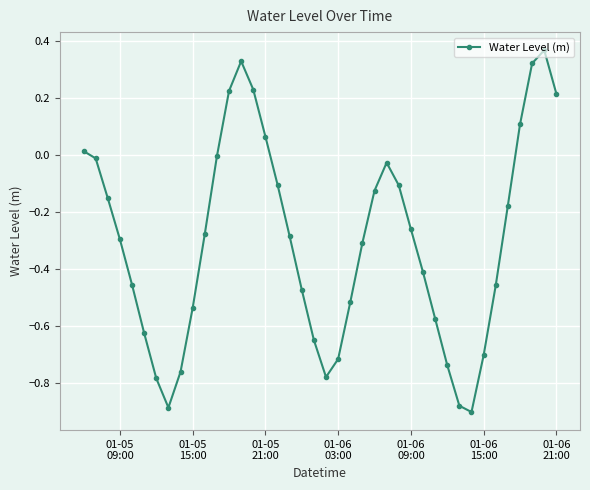

How many lines are shown in the chart?

1